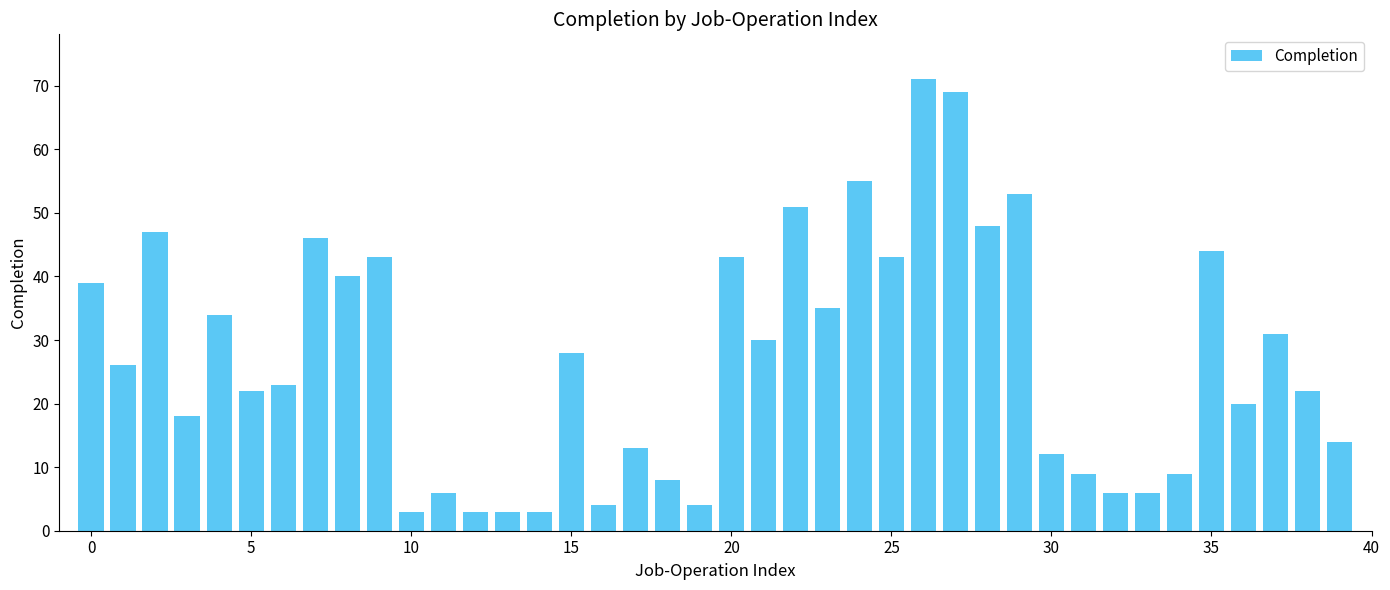

What is the smallest value displayed?

3